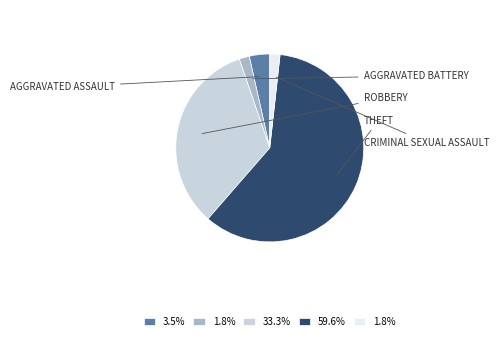

Is there a majority slice in this chart?

Yes